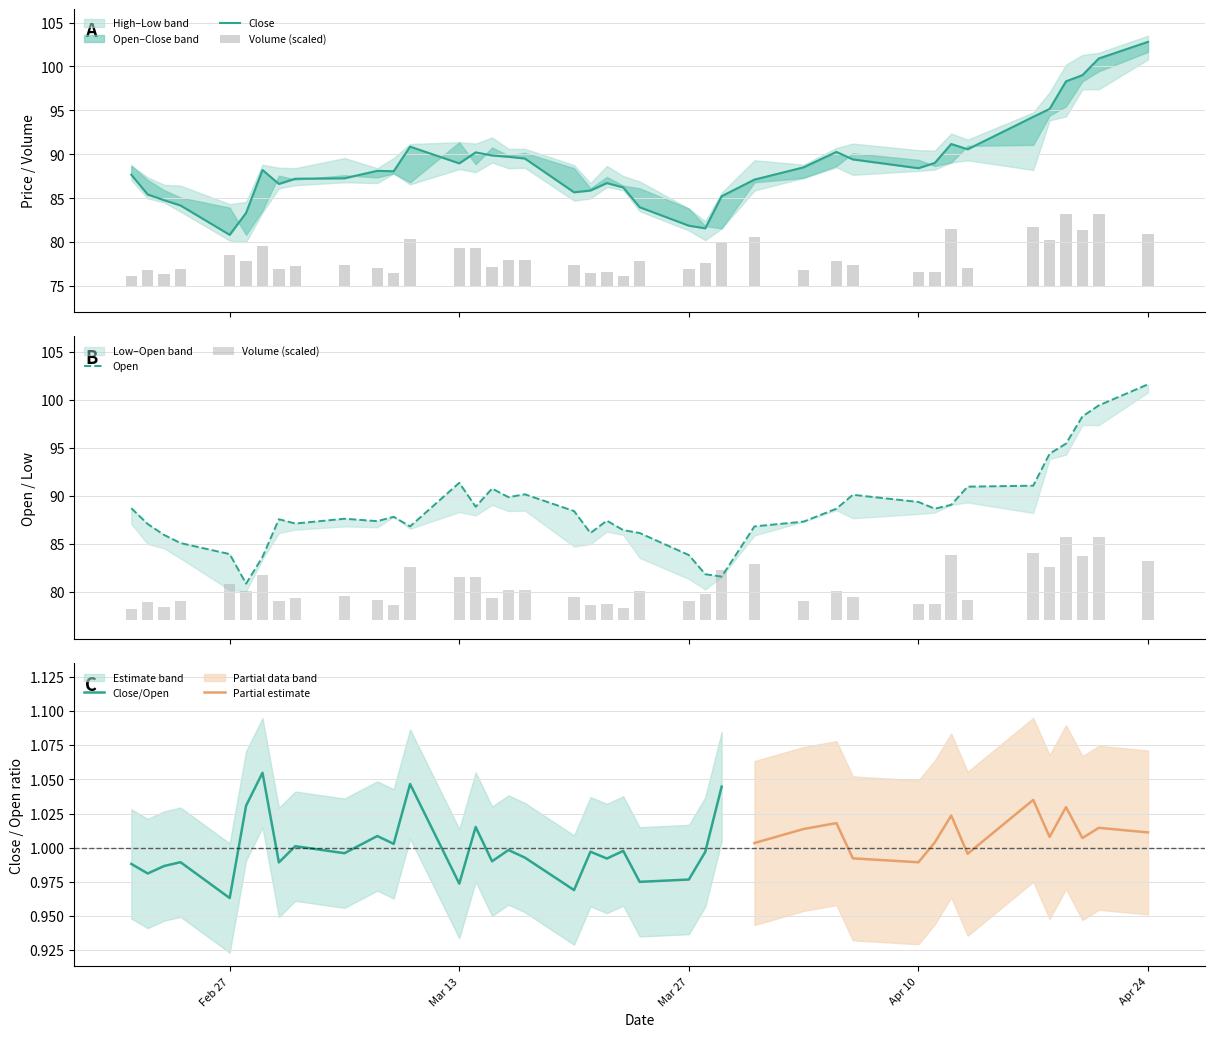

At which label does Close/Open reach its minimum?

Feb 27